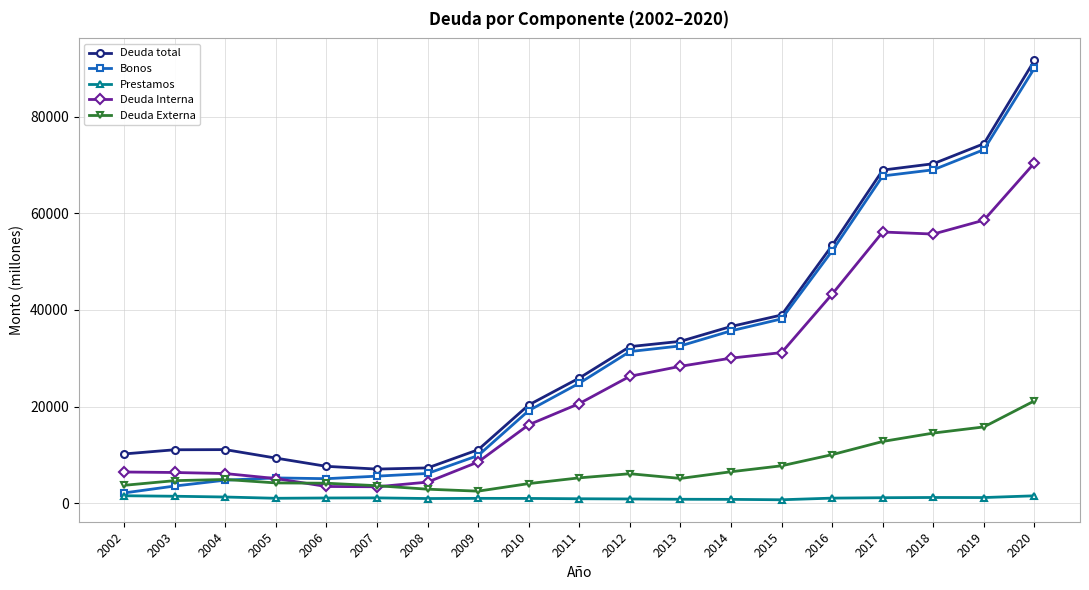

Which series has the largest total across all categories?

Deuda total